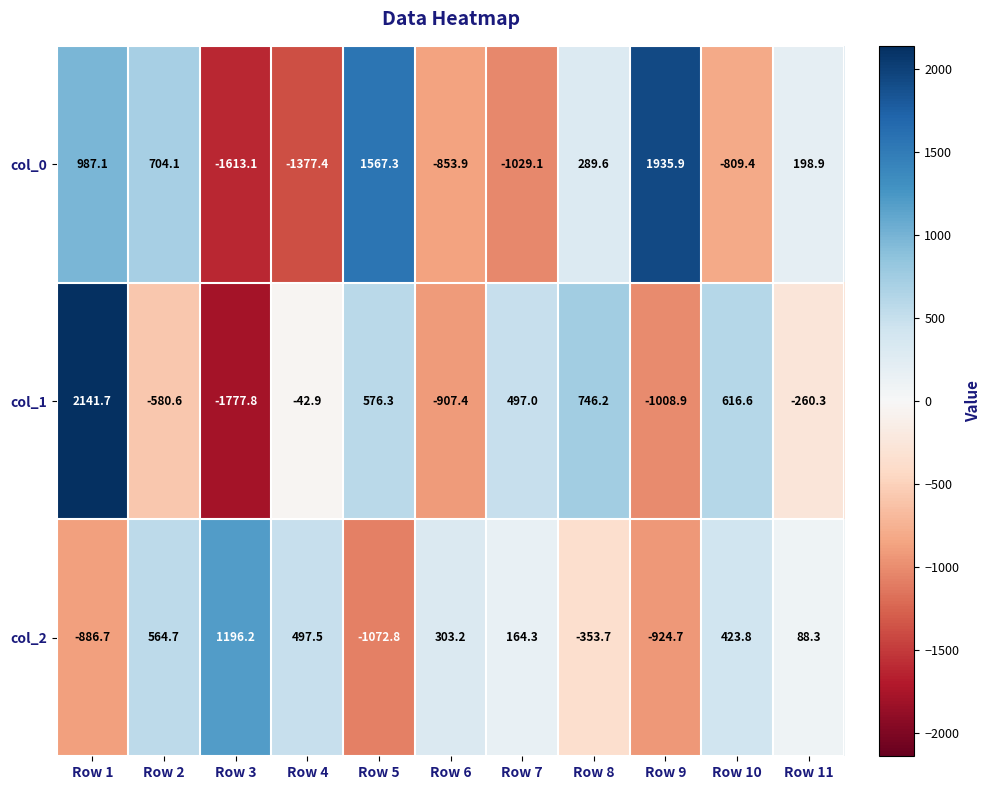

What is the approximate value of col_1 at Row 8?

746.2